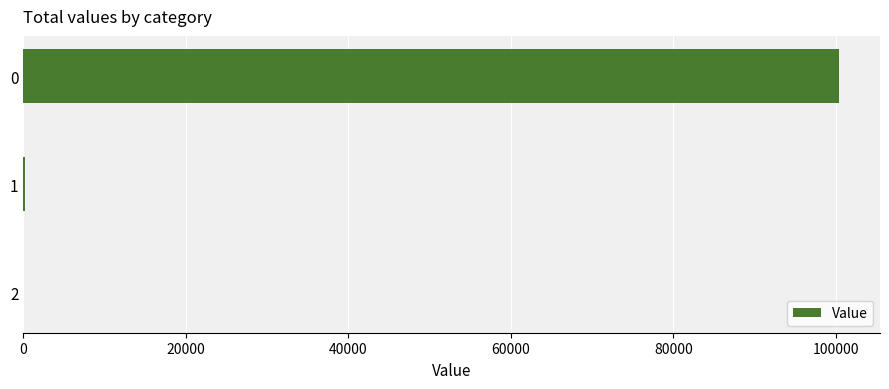

The chart shows a value of 168239.4 at 0. True or false?

False